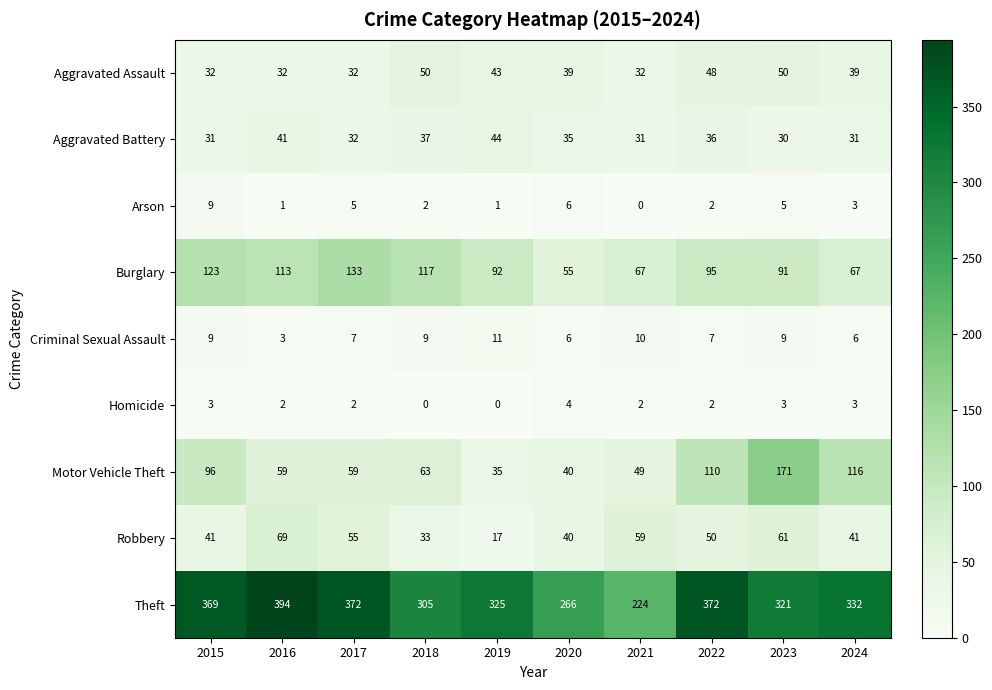

What is the approximate value of Aggravated Assault at 2022, to the nearest 5?

50